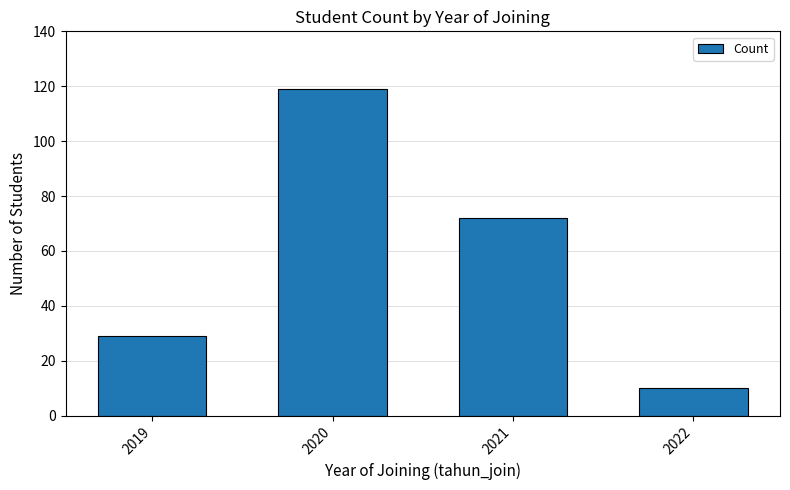

At which category does the chart reach its minimum across all series?

2022